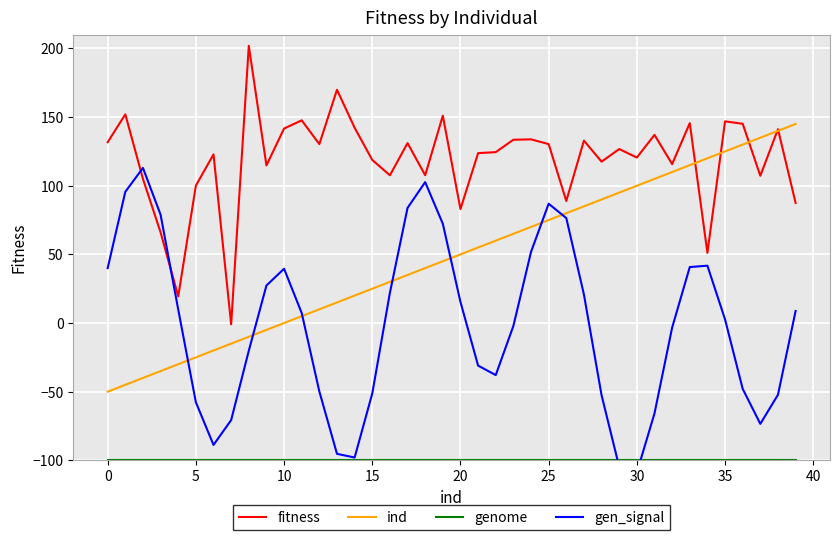

True or false: gen_signal has more than 2 interior local peaks.

True